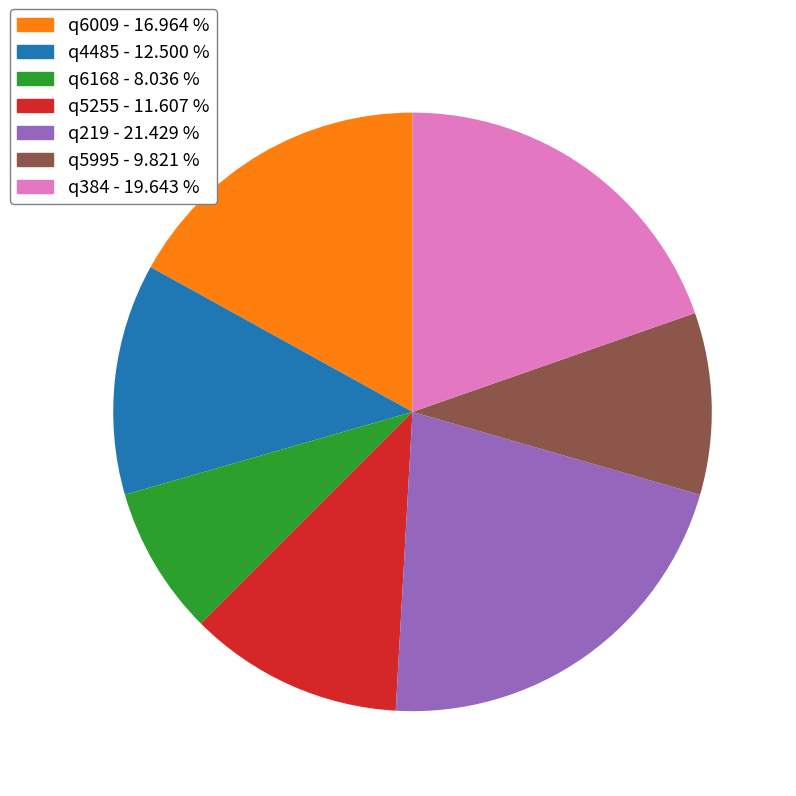

Combined, do q384 and q6168 account for over 50%?

No